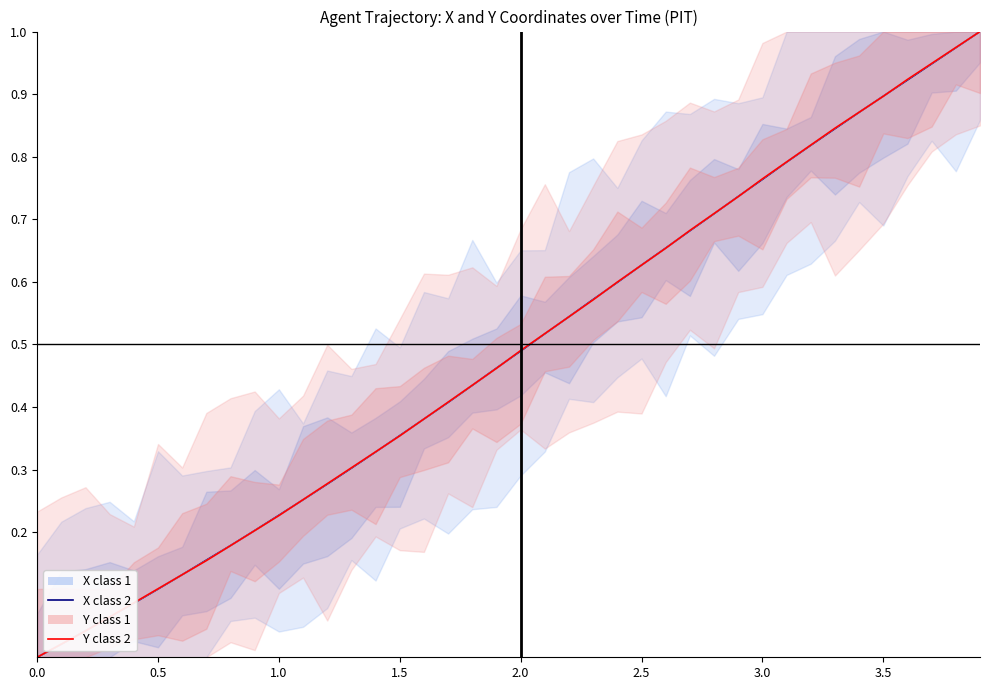

Between which two adjacent categories do X class 2 and Y class 2 first intersect?

0.5 and 1.0